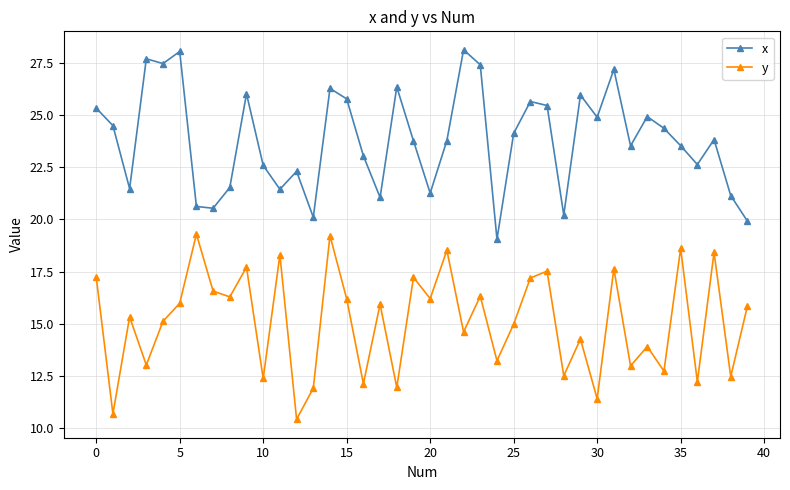

Which series has the largest total across all categories?

x